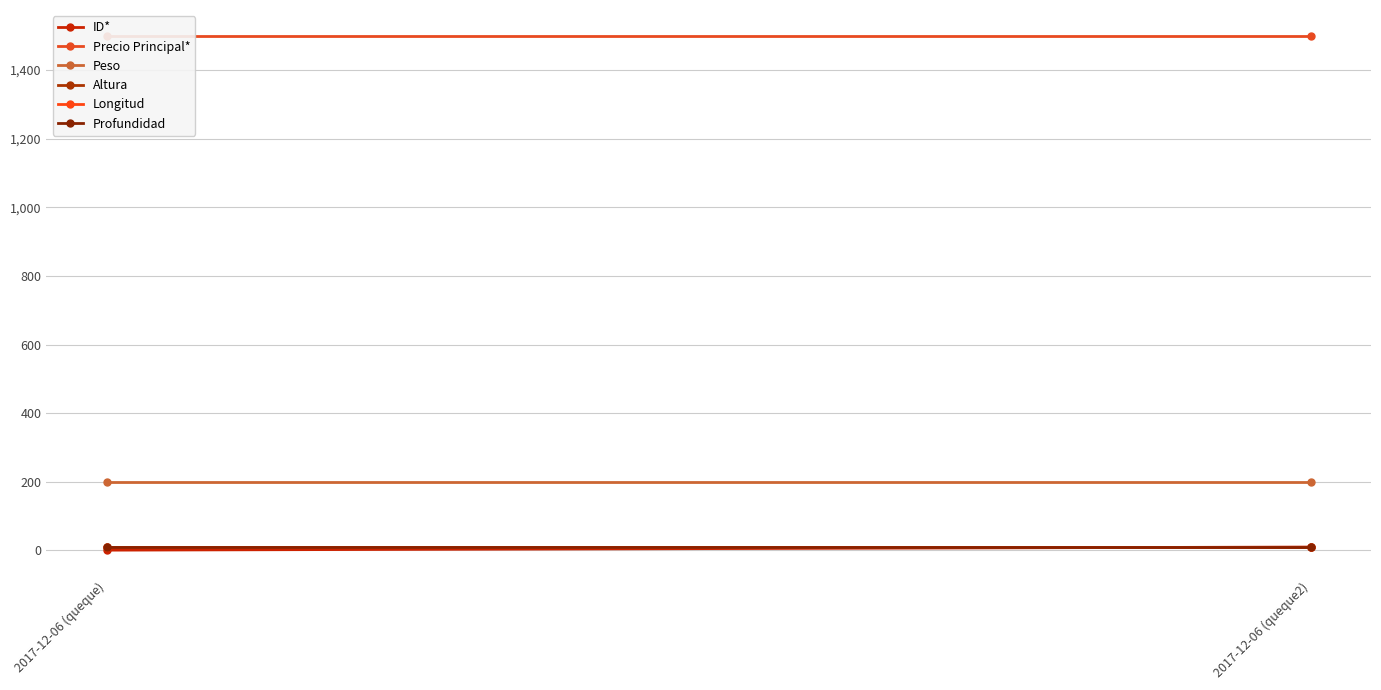

What is the sum of the ID* values at 2017-12-06 (queque2) and 2017-12-06 (queque)?

11